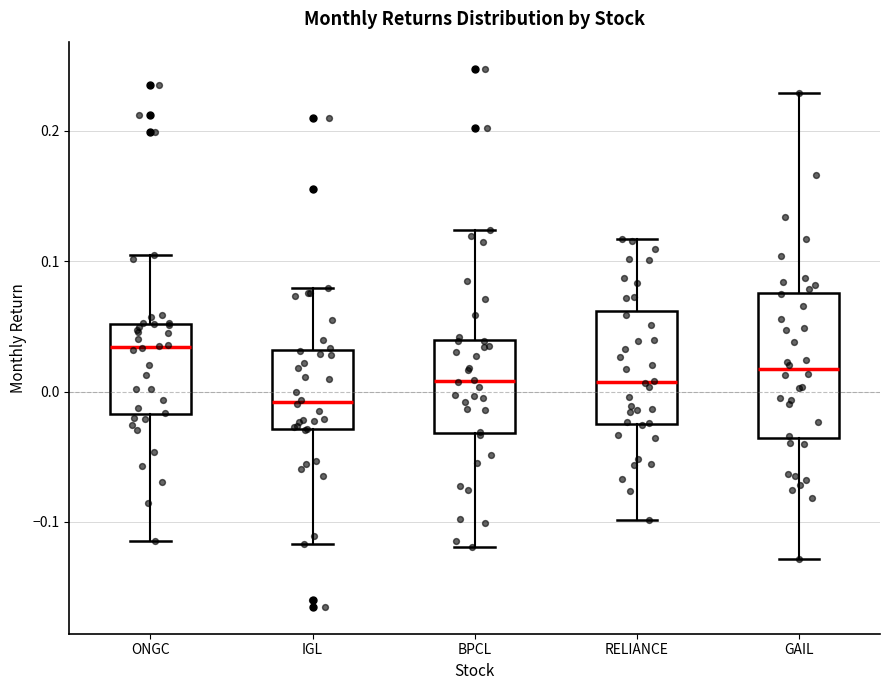

Reading left to right, read every box against the y-axis: the position of its median line, the range the box covers, and the ends of its whiskers. The values are not printed on the chart, so give them approximately, as read against the axis.

ONGC: median 0.03, box -0.02 to 0.05, whiskers -0.11 to 0.10
IGL: median -0.01, box -0.03 to 0.03, whiskers -0.12 to 0.08
BPCL: median 0.01, box -0.03 to 0.04, whiskers -0.12 to 0.12
RELIANCE: median 0.01, box -0.02 to 0.06, whiskers -0.10 to 0.12
GAIL: median 0.02, box -0.04 to 0.08, whiskers -0.13 to 0.23